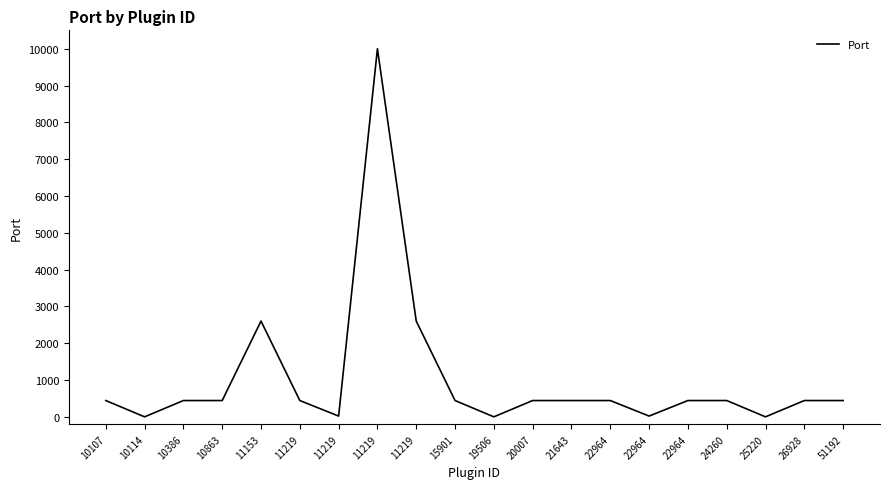

How many lines are shown in the chart?

1